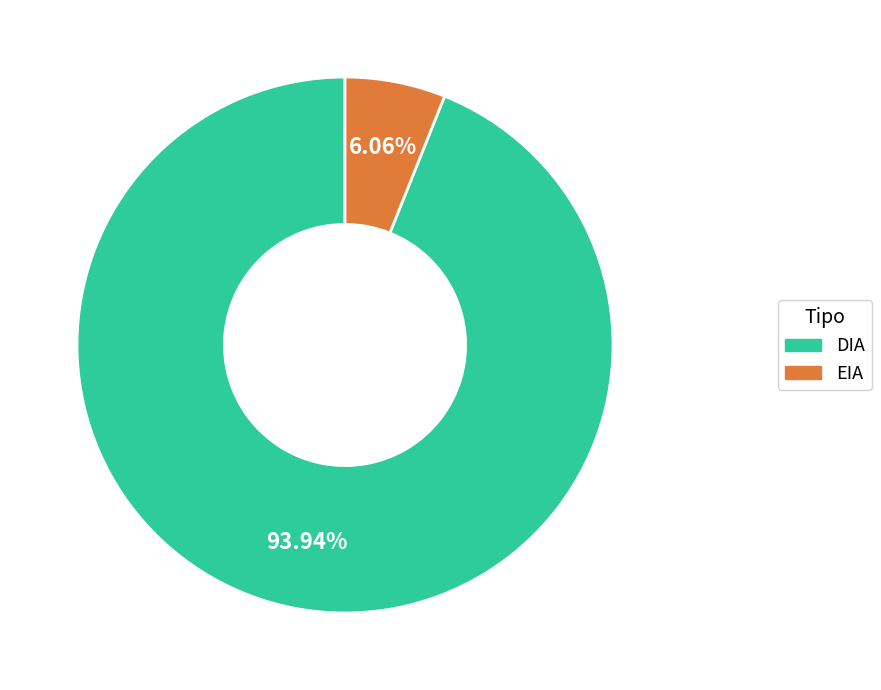

Is it true that DIA is 94% of the pie?

True